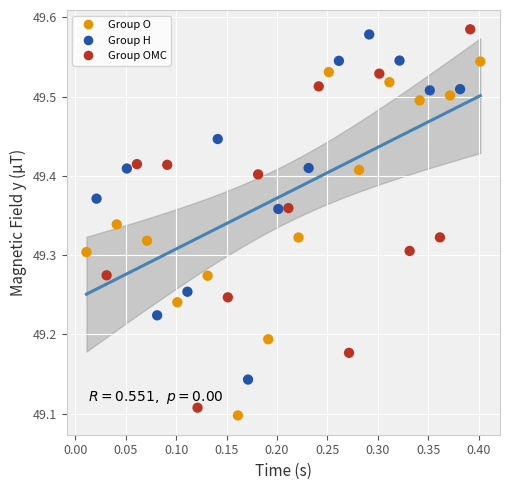

What is the range of X values (max minus min)?

0.4